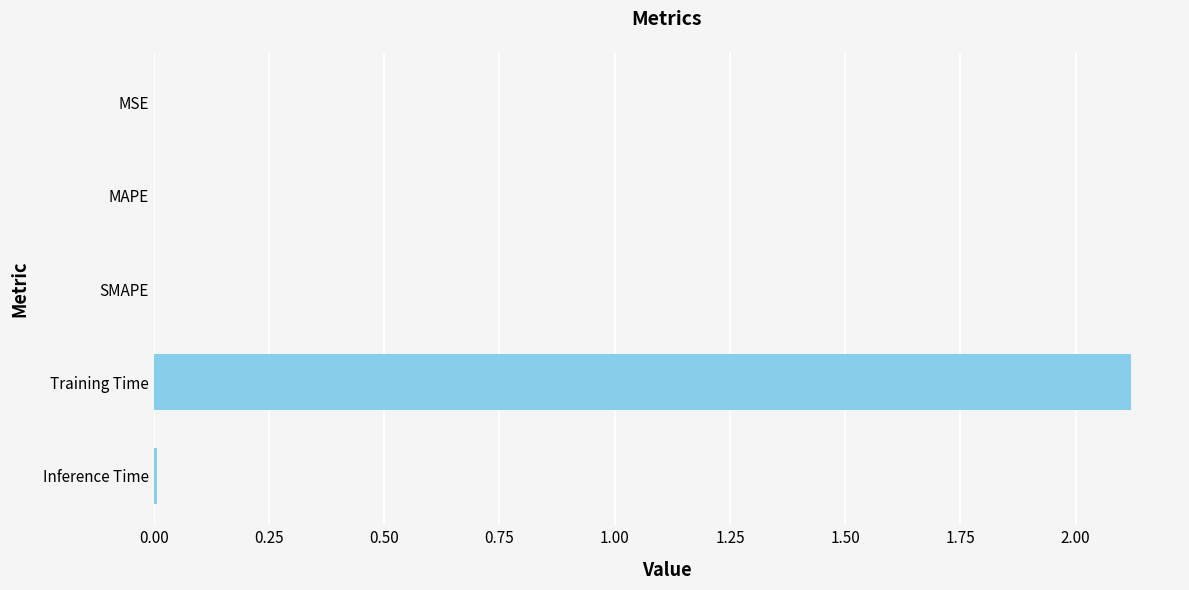

Which has a higher value, Training Time or MSE?

Training Time